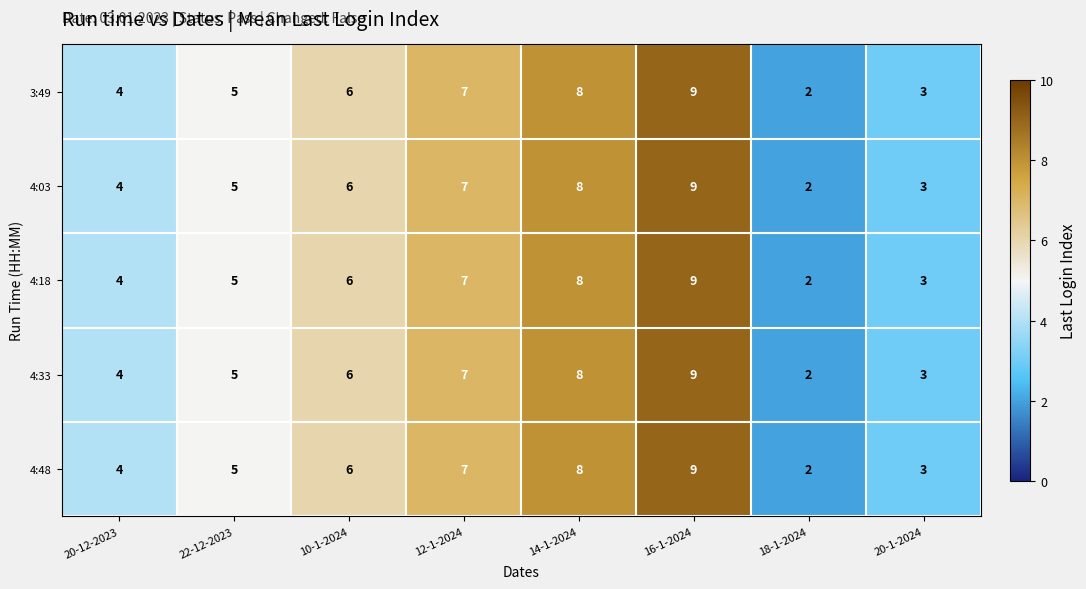

List the labels in order of 4:48 value, smallest first.

18-1-2024, 20-1-2024, 20-12-2023, 22-12-2023, 10-1-2024, 12-1-2024, 14-1-2024, 16-1-2024